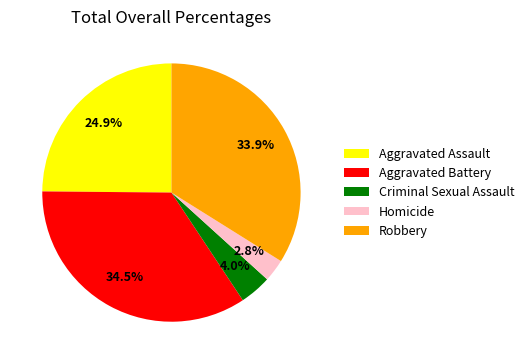

Rank the categories by value from lowest to highest.

Homicide, Criminal Sexual Assault, Aggravated Assault, Robbery, Aggravated Battery